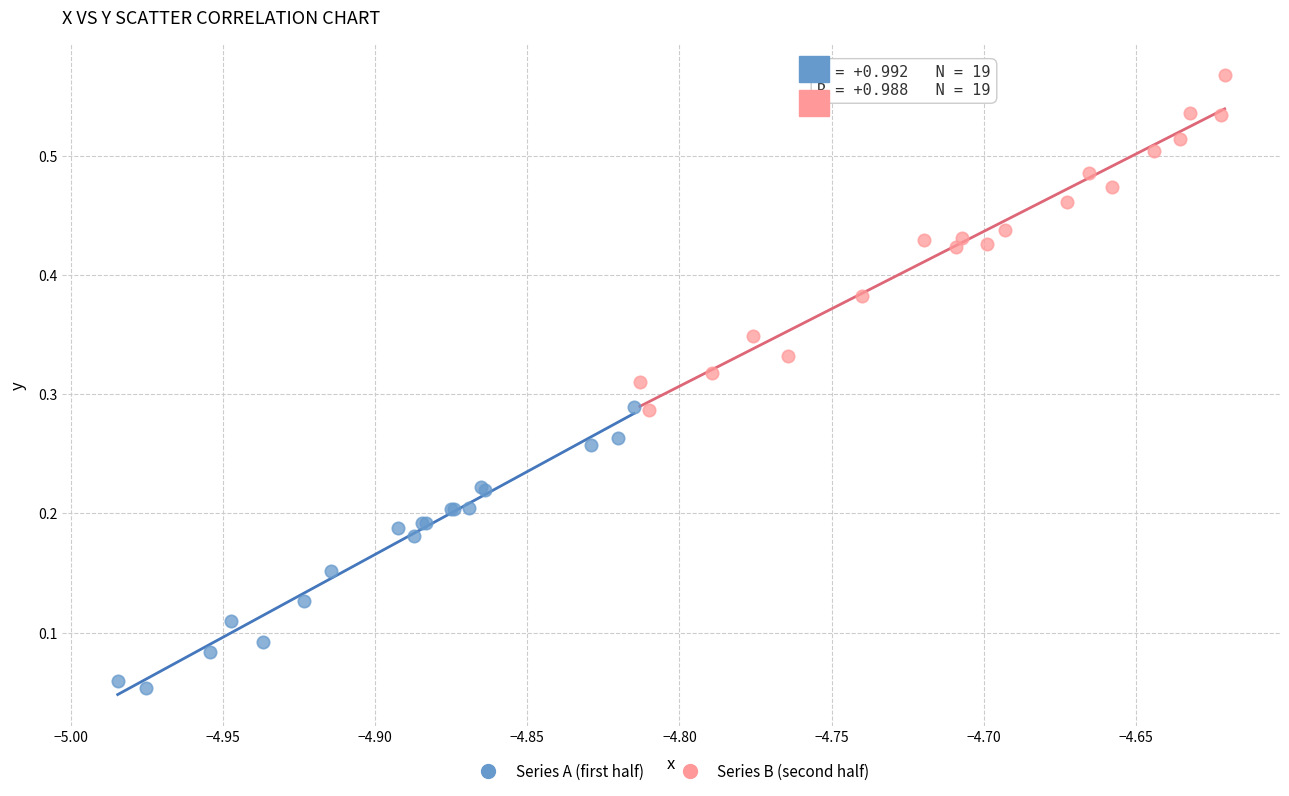

Which series has the widest spread of Y values?

Series B (second half)